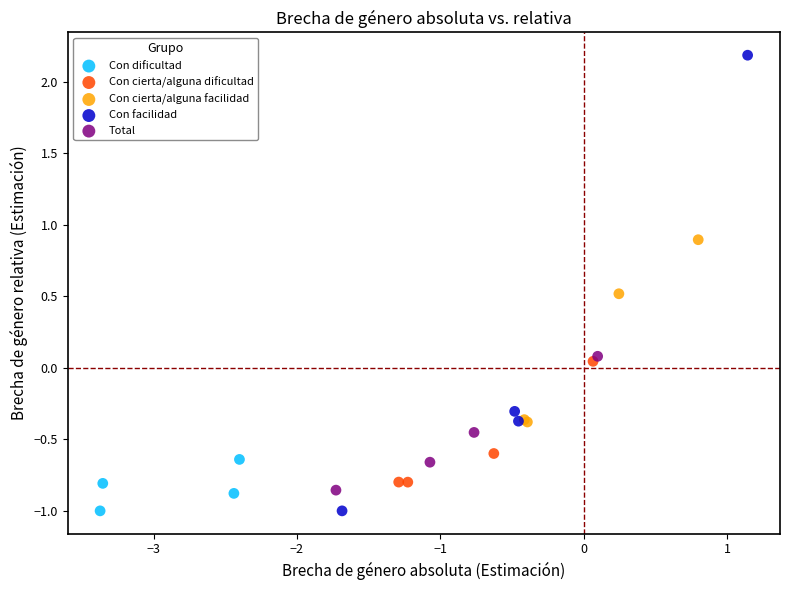

Which series has the largest Y range (max minus min)?

Con facilidad